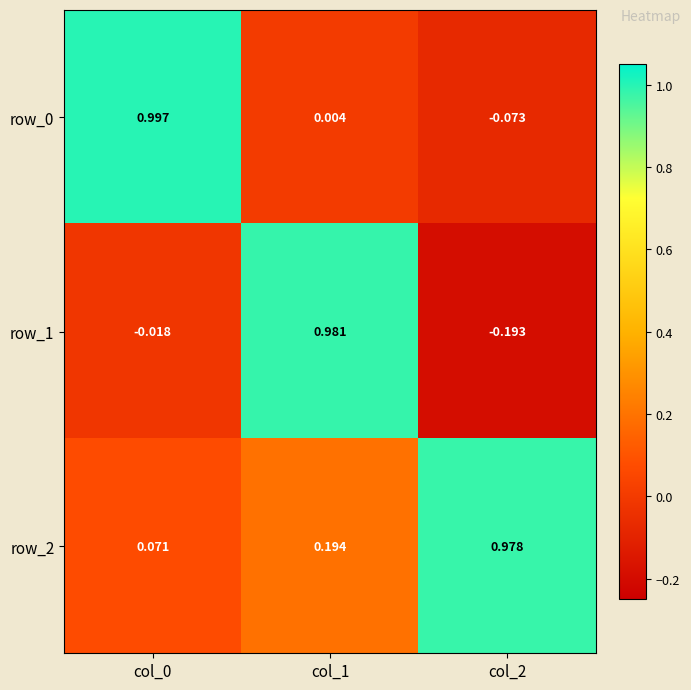

What is the difference between the maximum and second lowest values in the row_2 series?

0.8